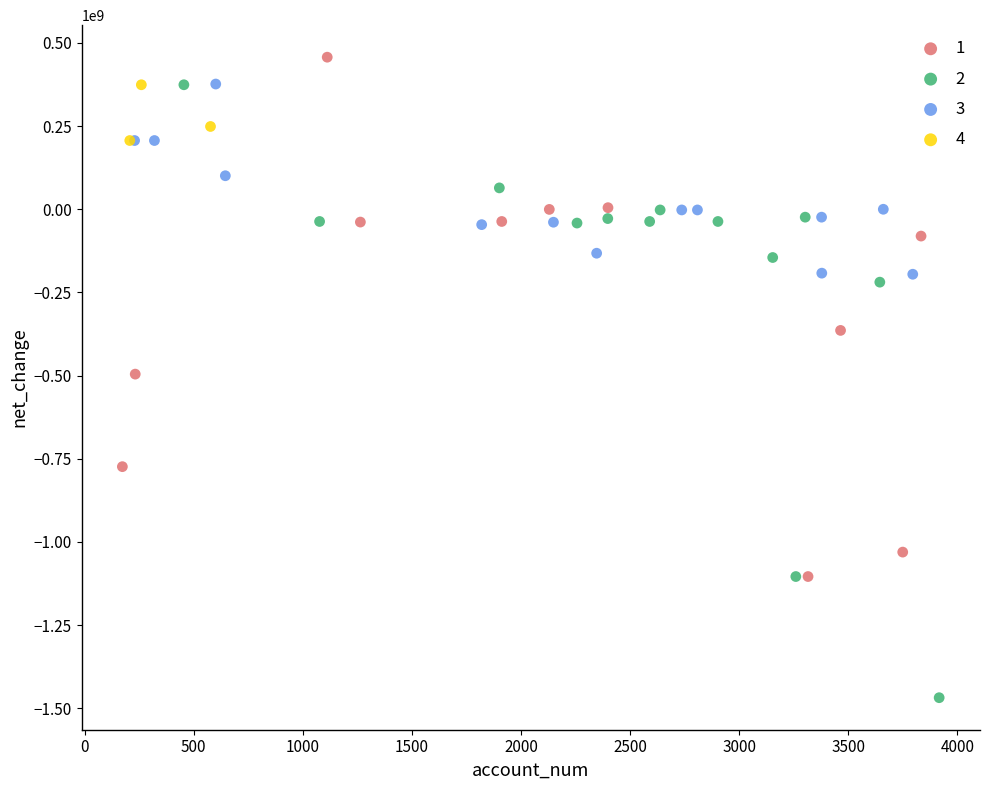

Which series reaches the maximum Y coordinate?

1